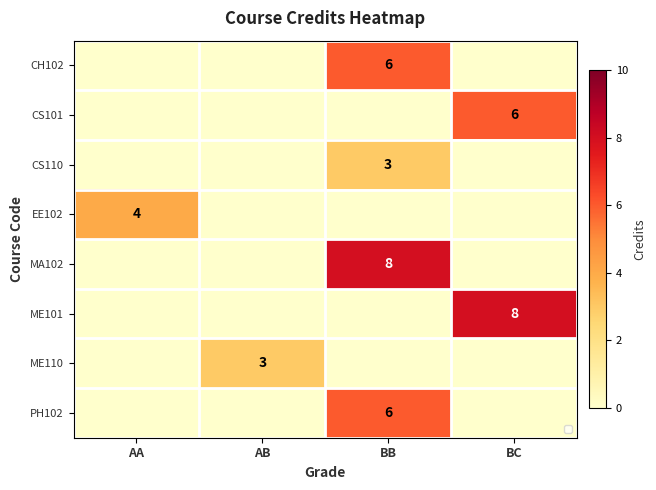

At which label does MA102 reach its peak?

BB